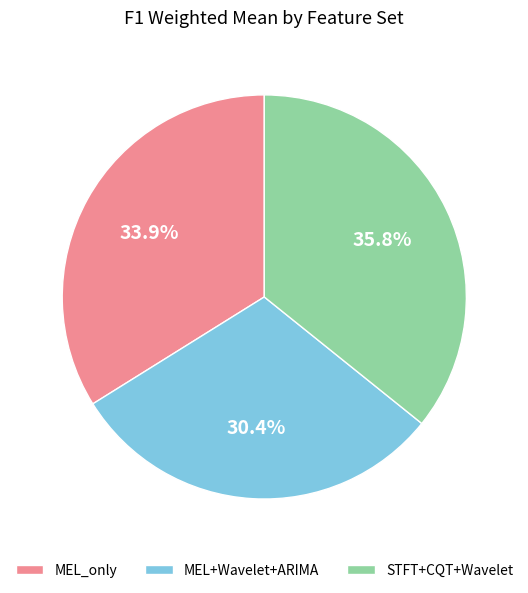

What is the total percentage of STFT+CQT+Wavelet and MEL_only?

69.6%